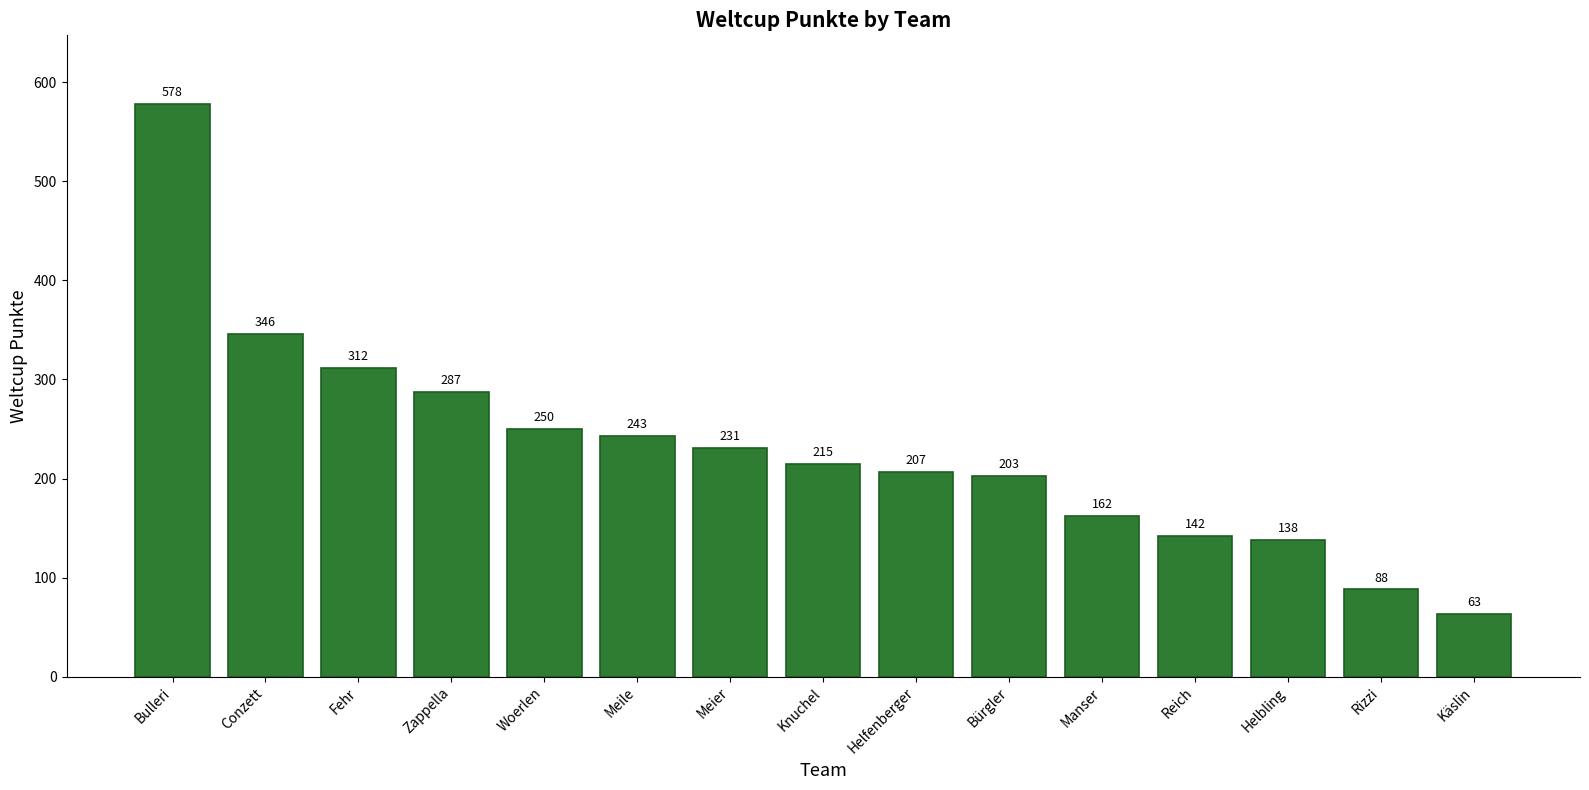

The value at Woerlen is 103. True or false?

False